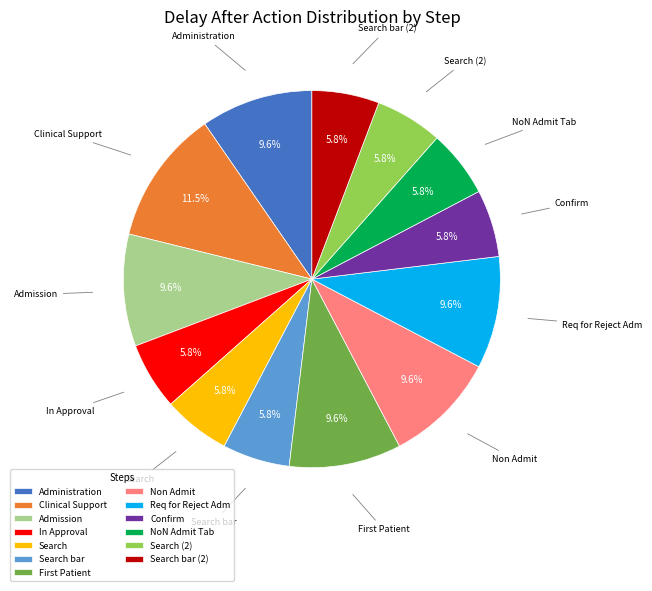

What portion of the pie excludes Non Admit?

90.4%